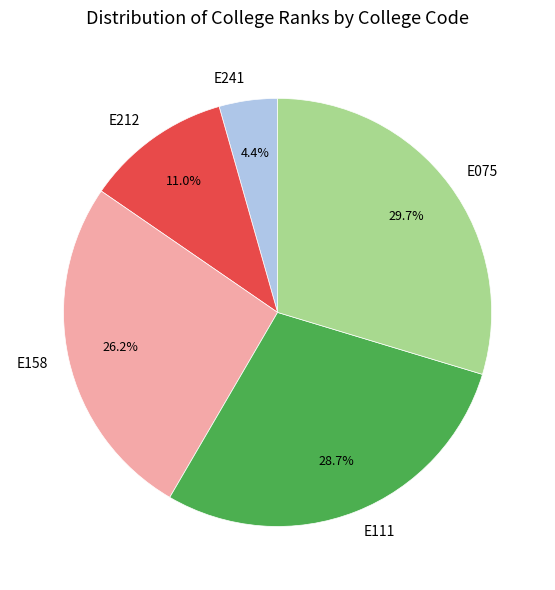

What percentage is the E241 slice, to the nearest percent?

4%